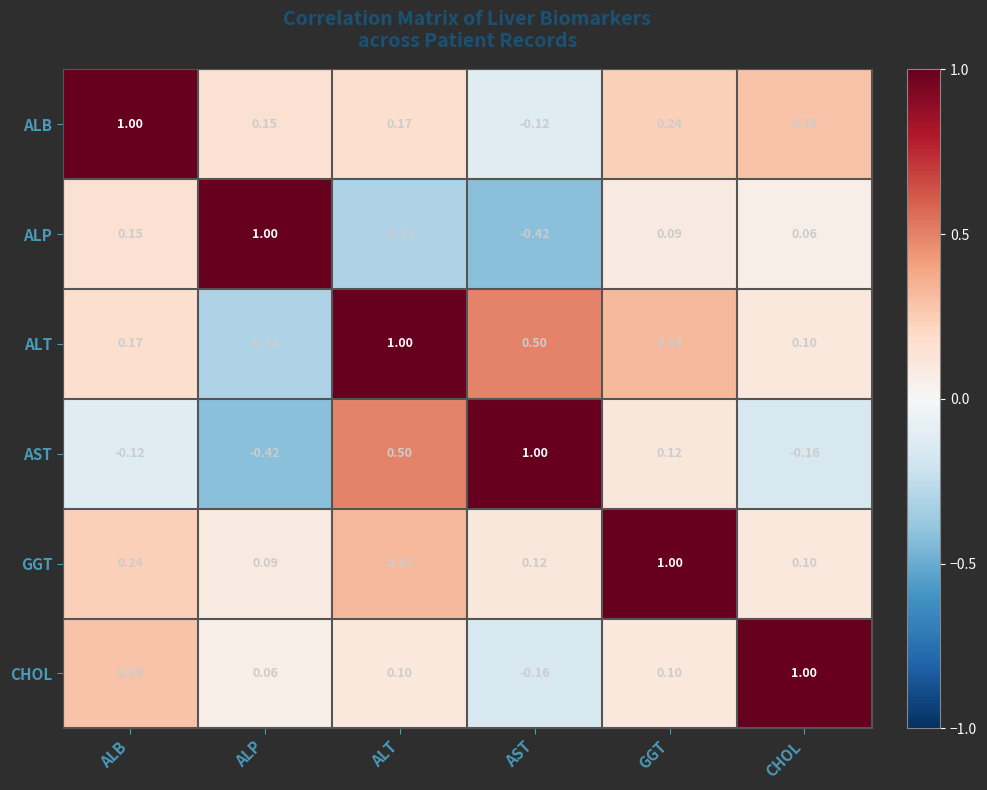

Is the value of GGT at ALB greater than the value of ALB at ALP?

Yes